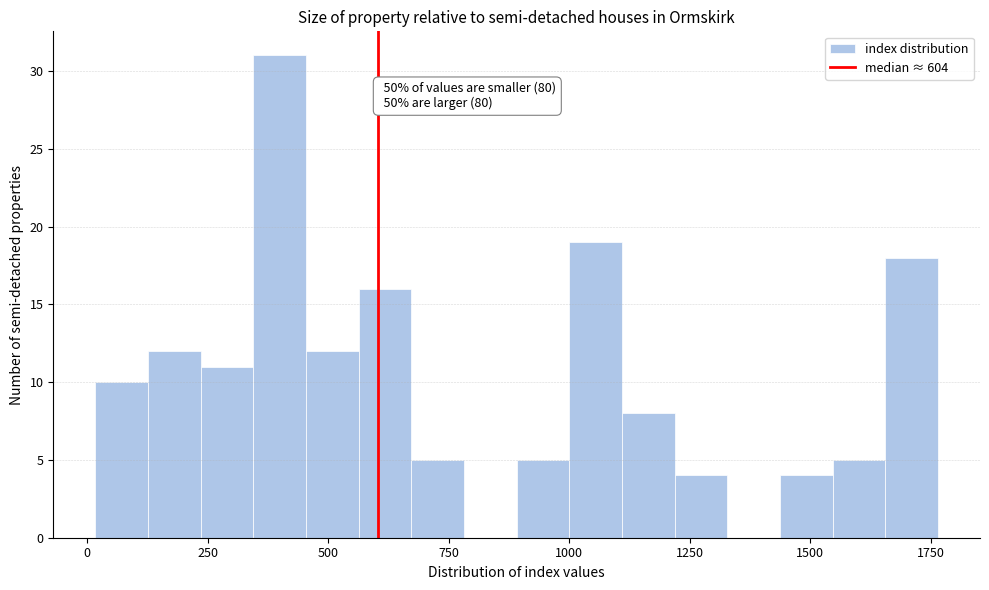

Read against the x-axis, roughly where is the centre of the tallest bar?

400